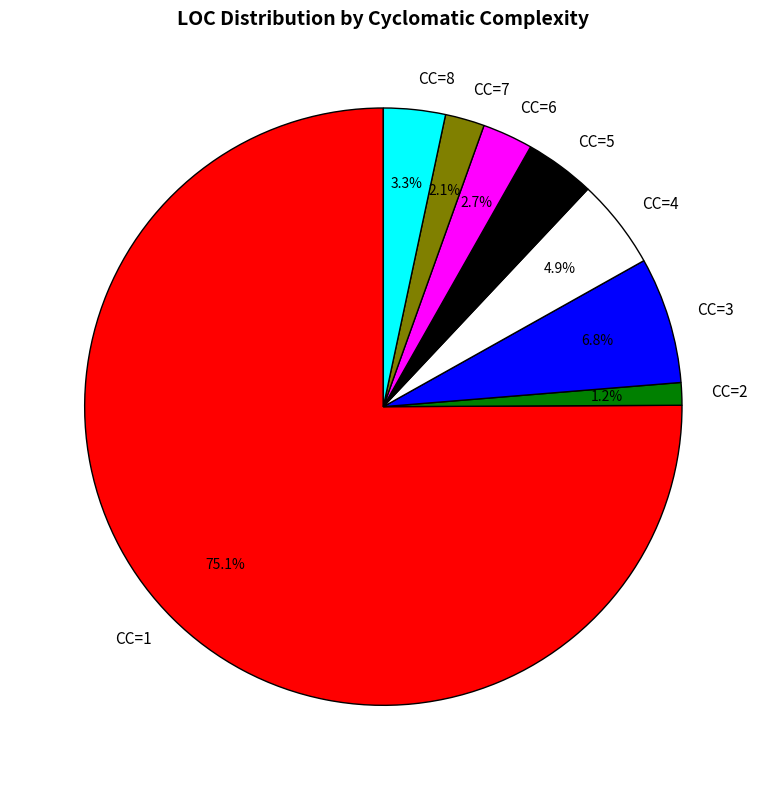

Approximately how many times larger is the value at CC=8 compared to CC=6?

1.2